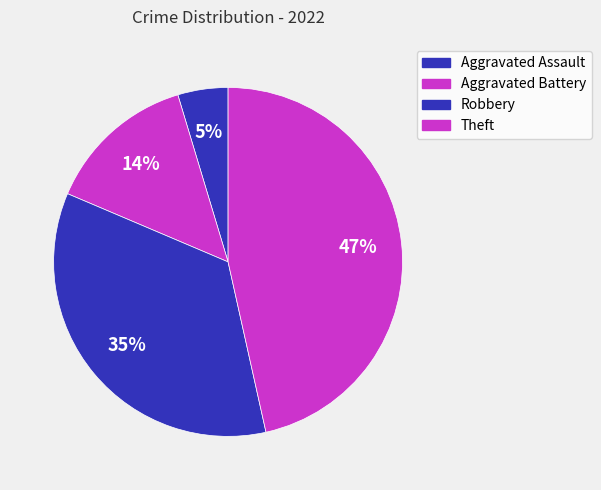

What percentage do Robbery and Aggravated Assault together represent?

39.5%